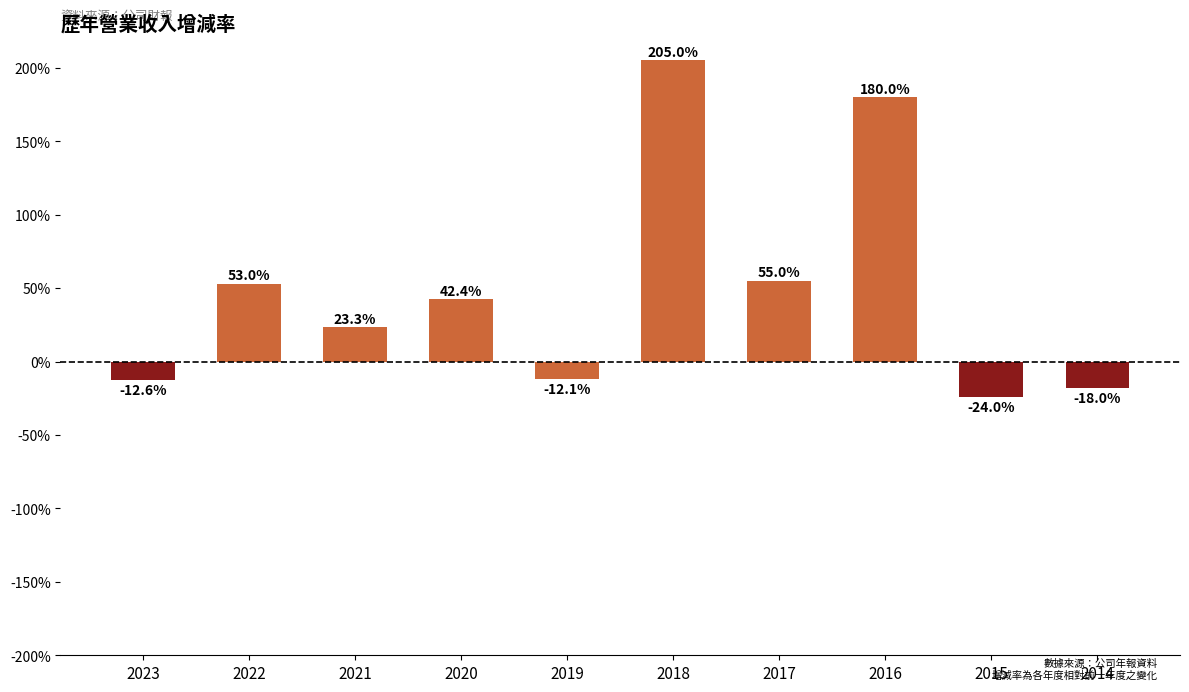

What is the minimum value shown in the chart?

-24.0